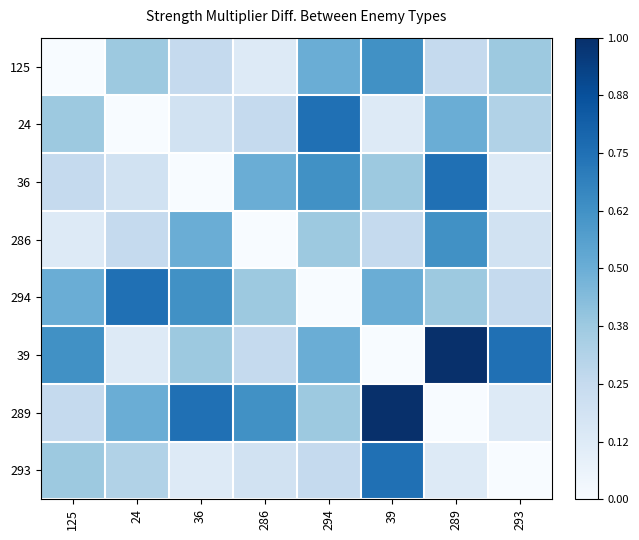

How many series are shown in this chart?

8